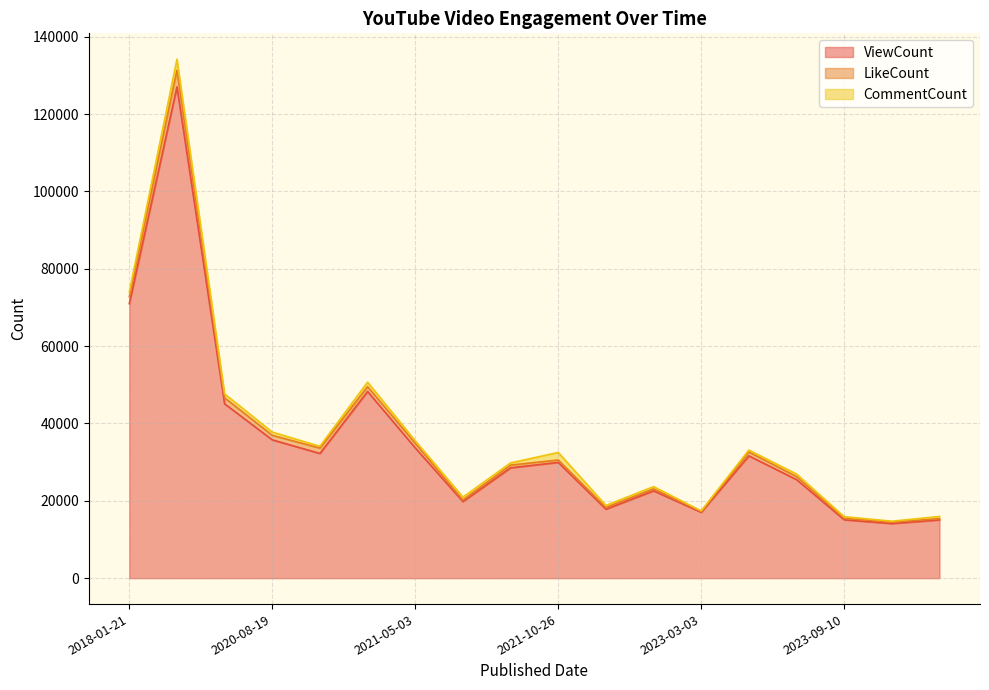

How many lines are shown in the chart?

3